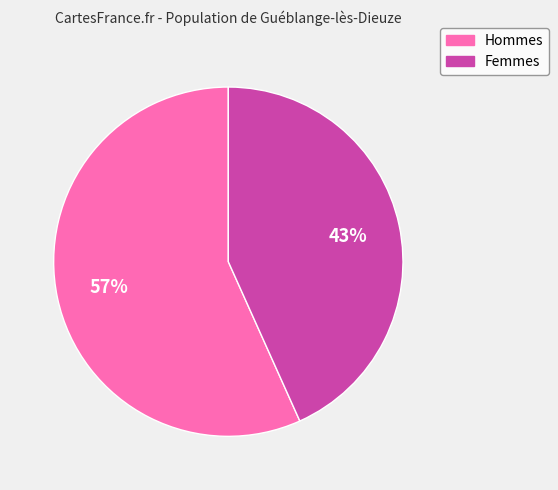

Is the sum of Femmes and Hommes greater than half?

Yes